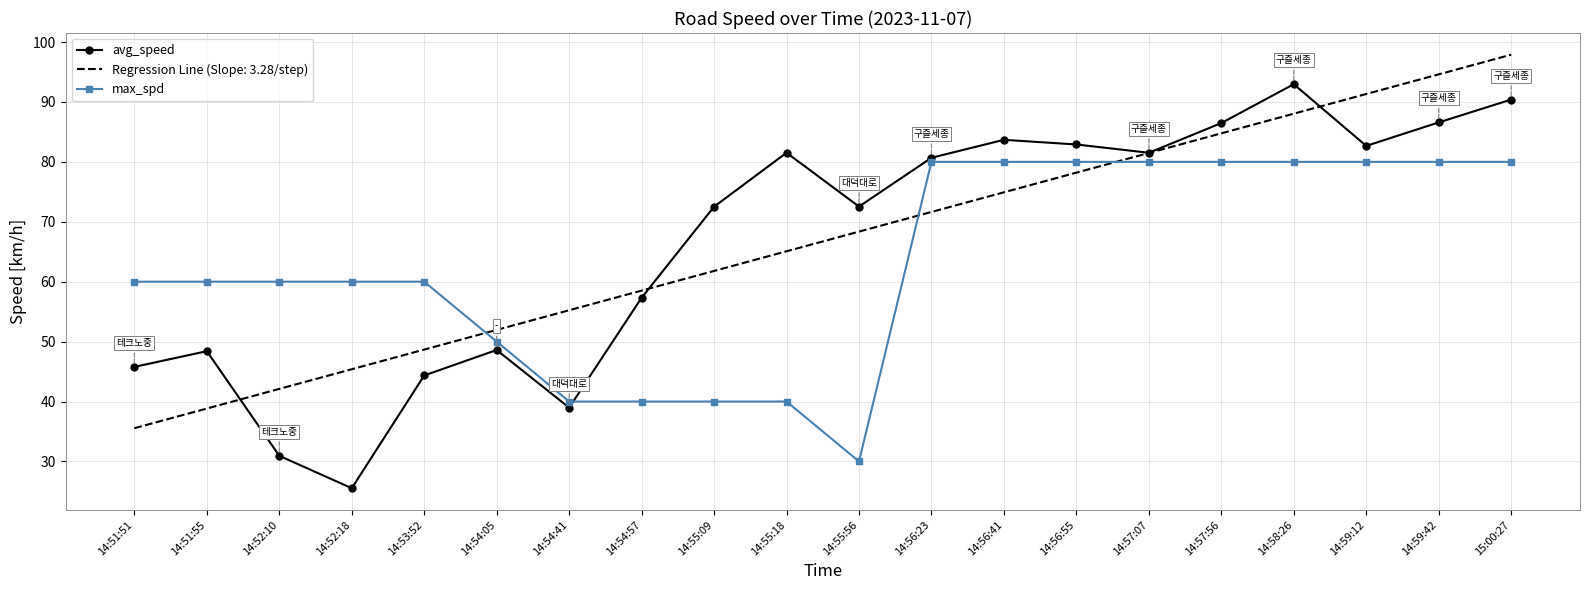

List the series in order of their overall mean, highest first.

avg_speed, max_spd